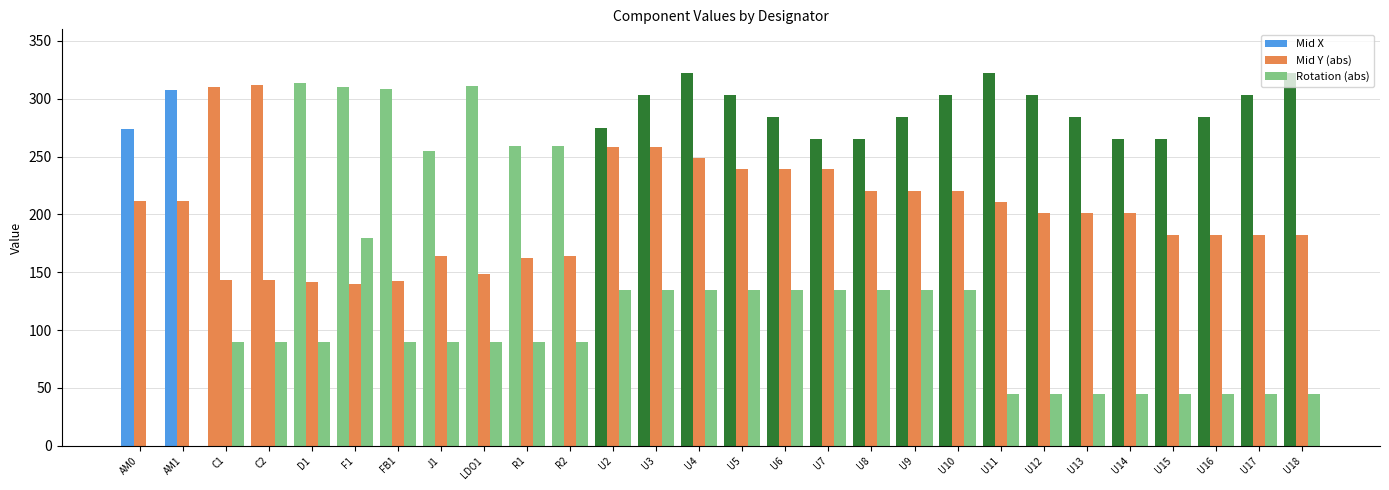

At which category is the sum across all series the highest?

U4